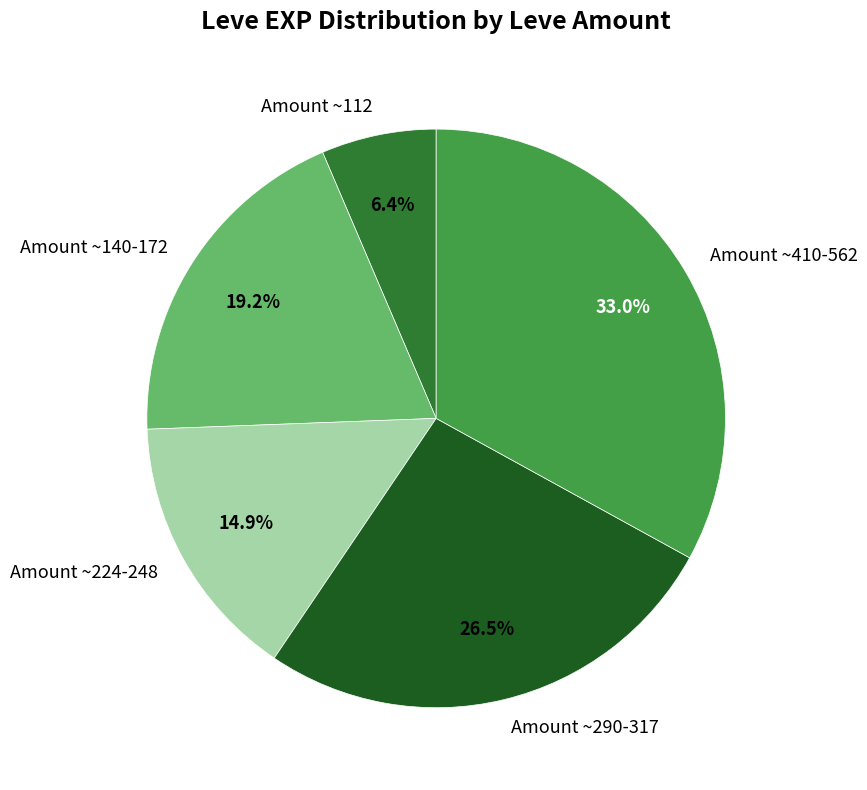

To the nearest percent, what is the difference between the largest and smallest slice percentages?

27%